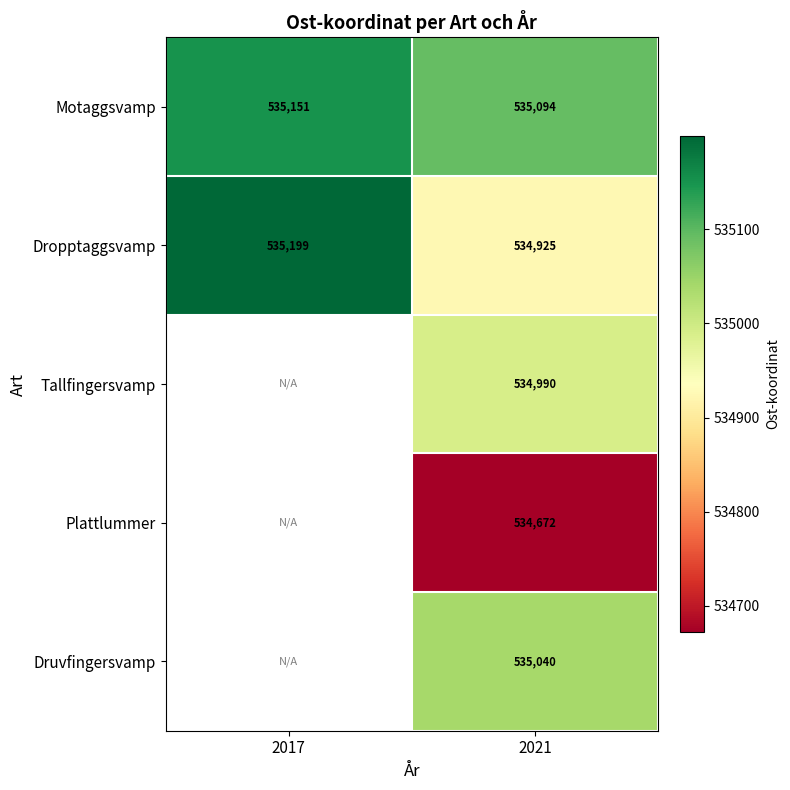

Is the value of Plattlummer at 2017 greater than the value of Motaggsvamp at 2017?

No